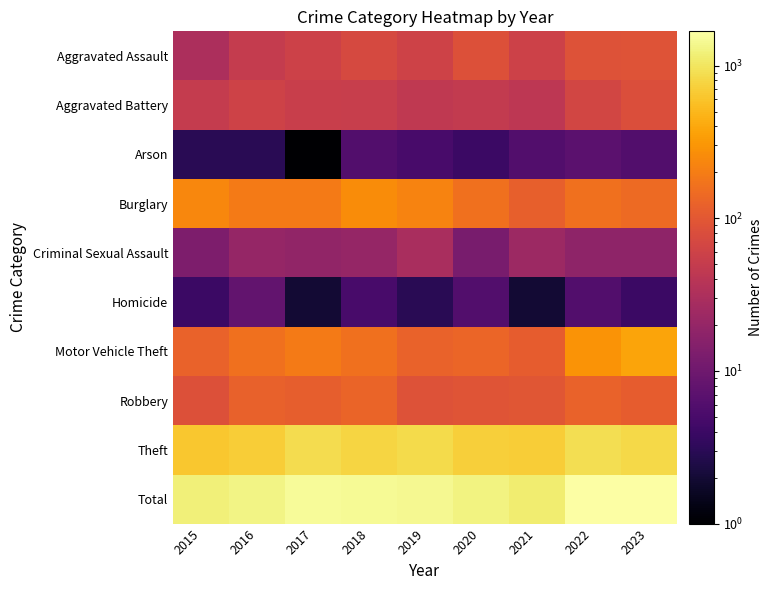

Which has a higher value, 2018 or 2017?

2018